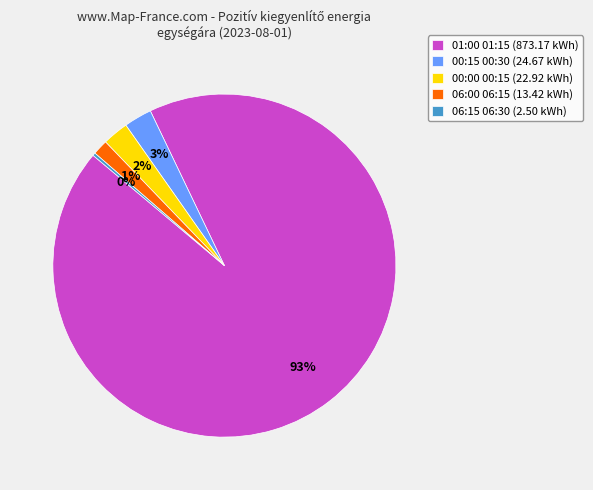

To the nearest percent, what is the difference between the 01:00 01:15 (873.17 kWh) and 00:15 00:30 (24.67 kWh) slice percentages?

91%